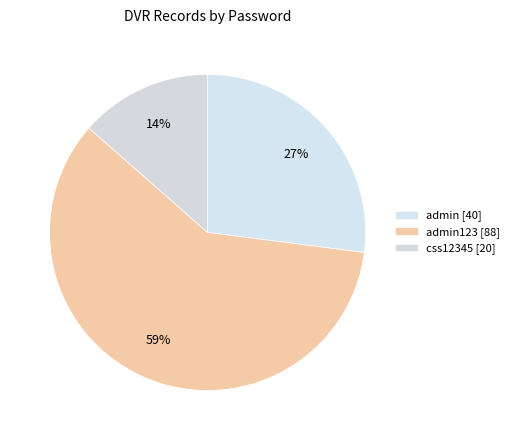

How many slices are in this pie chart?

3